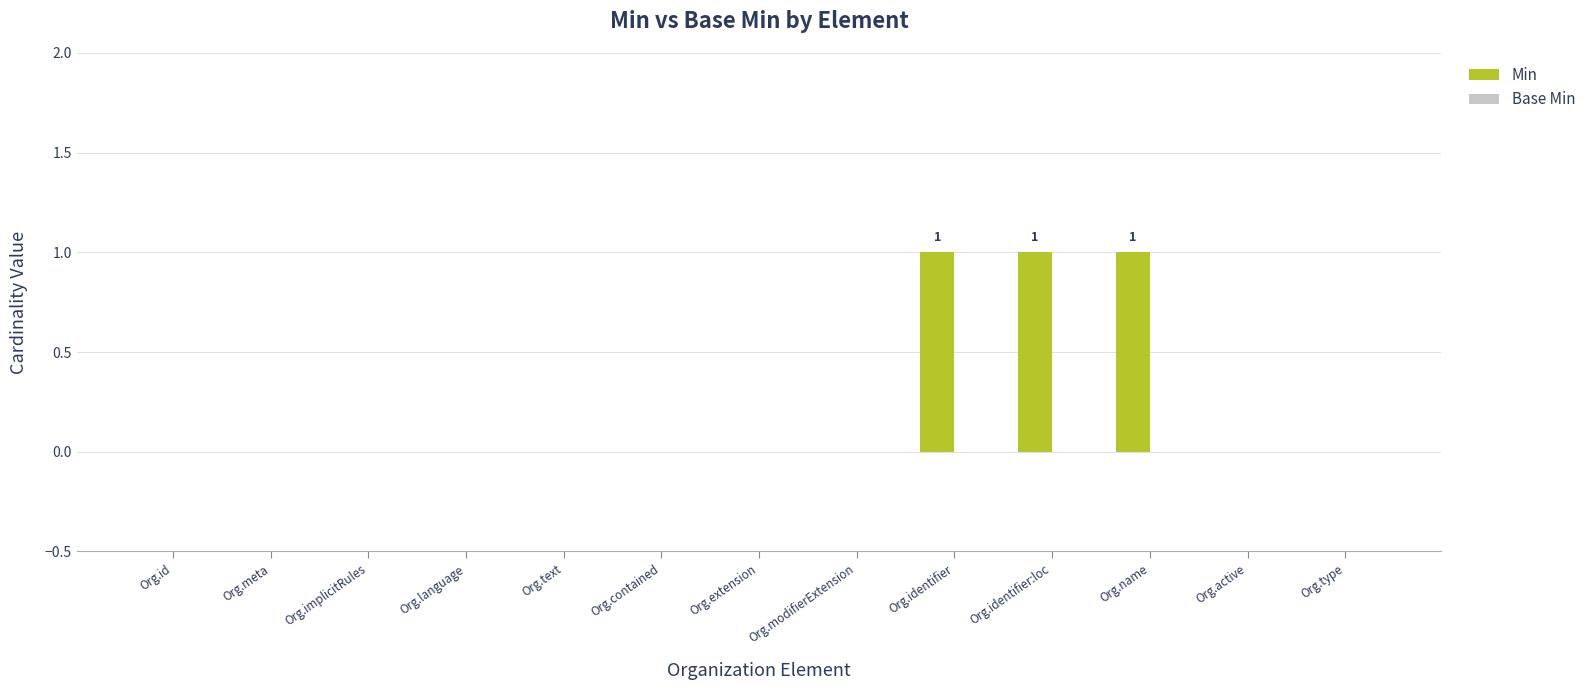

What is the sum of all values?

3